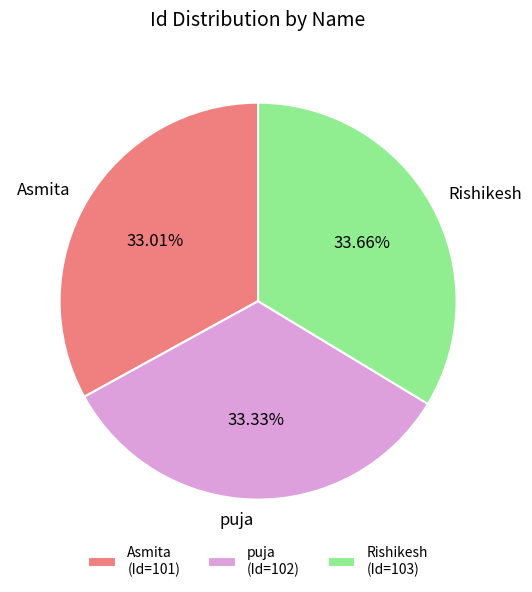

Do Rishikesh and Asmita together represent more than half of the pie?

Yes